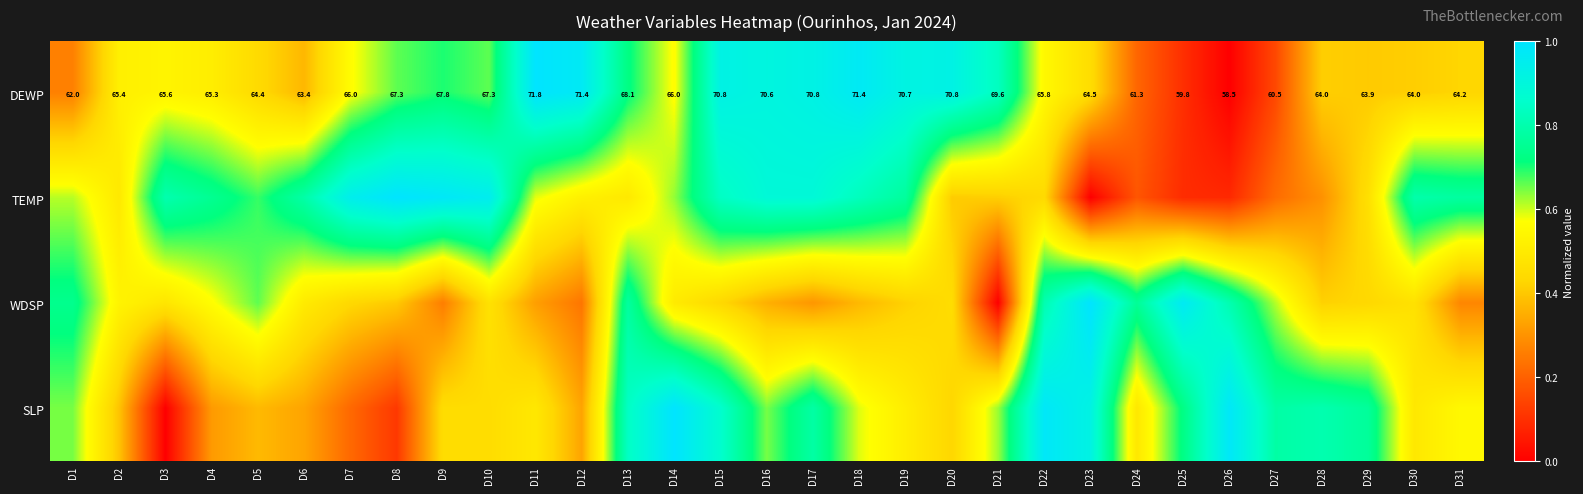

At how many categories does at least one series exceed 0?

31